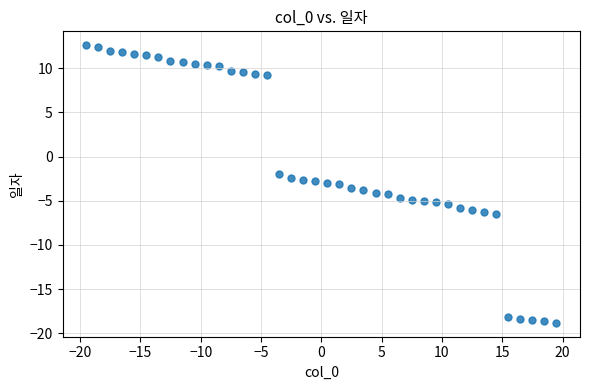

What is the range of X values (max minus min)?

39.0